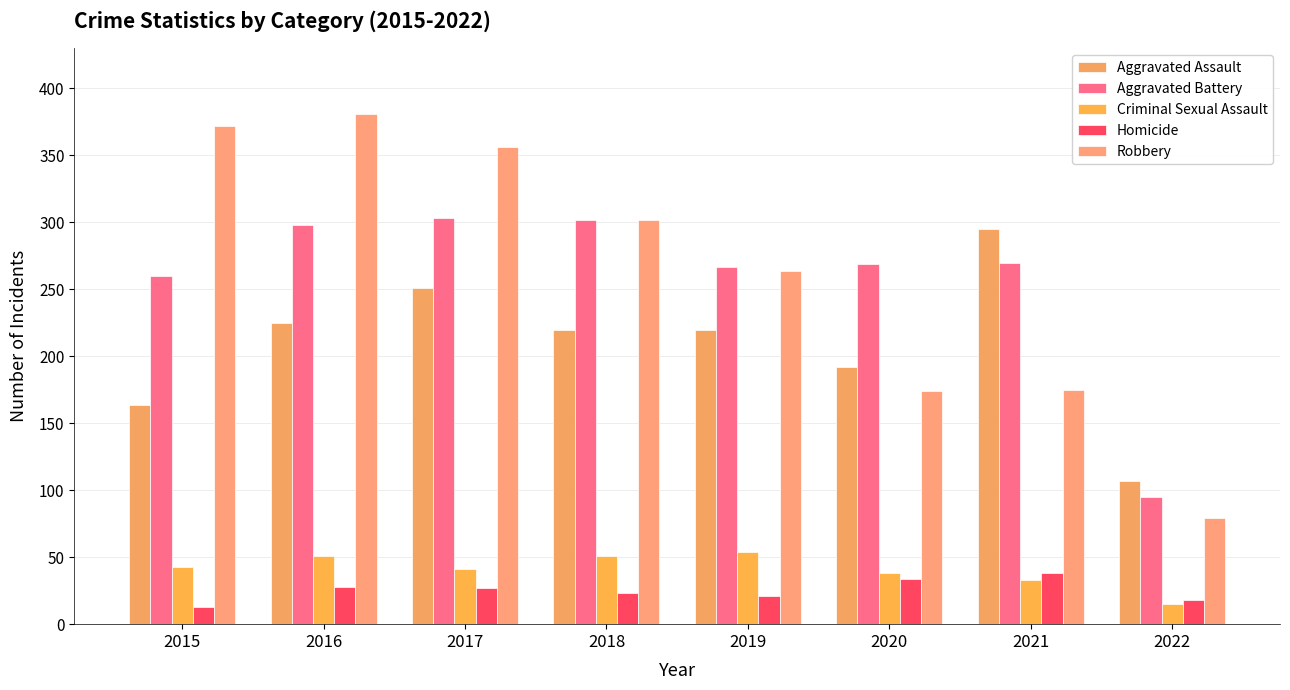

What is the minimum value shown in the chart?

13